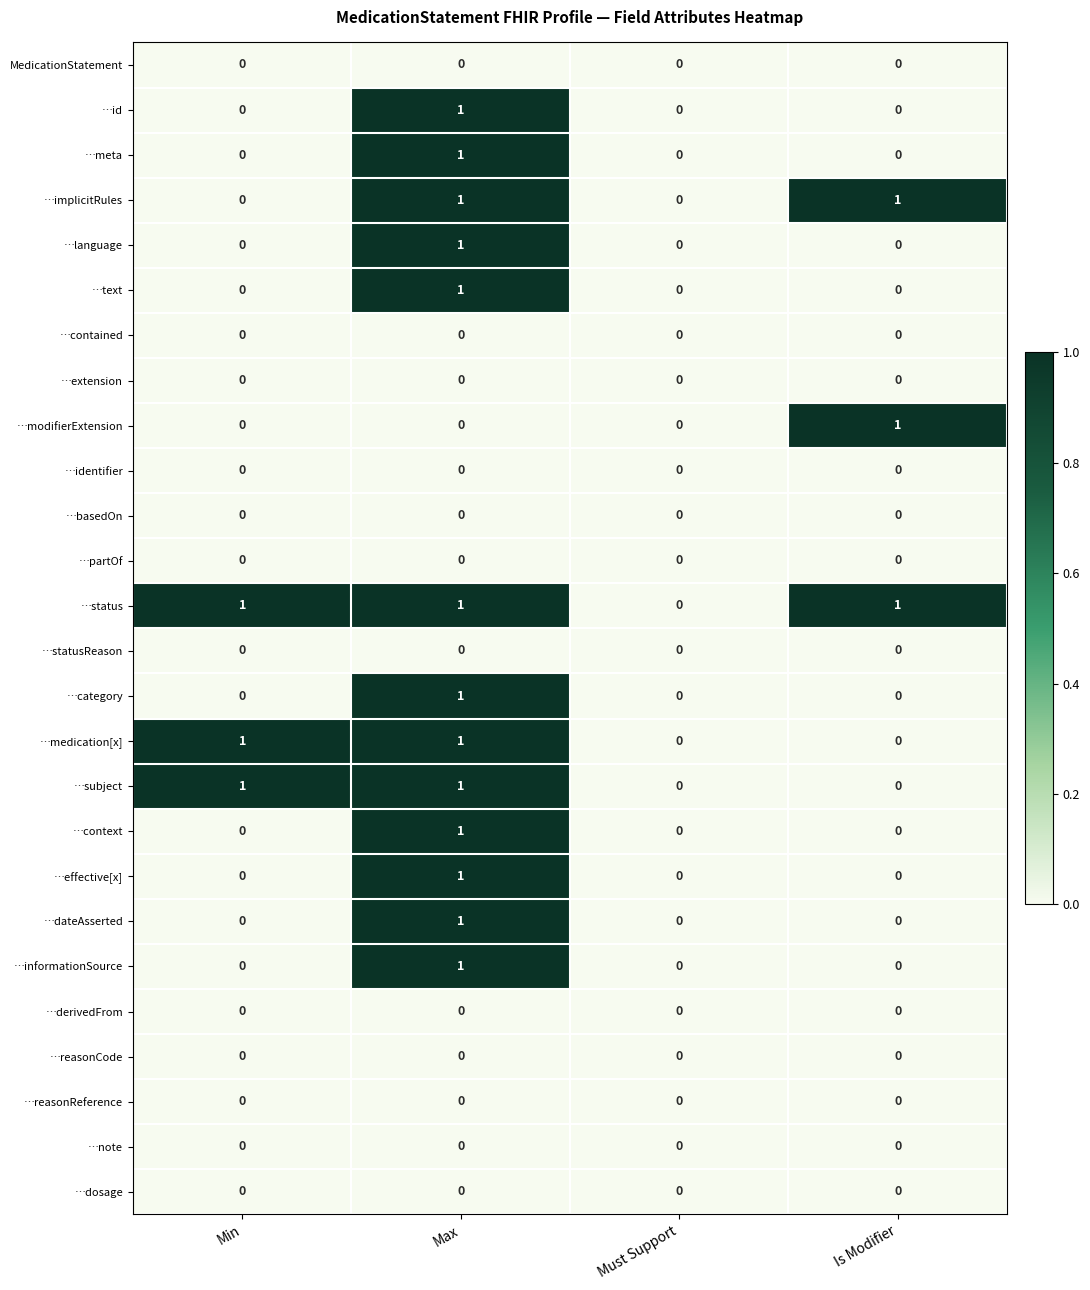

Is it true that …modifierExtension equals 0 at Max?

True